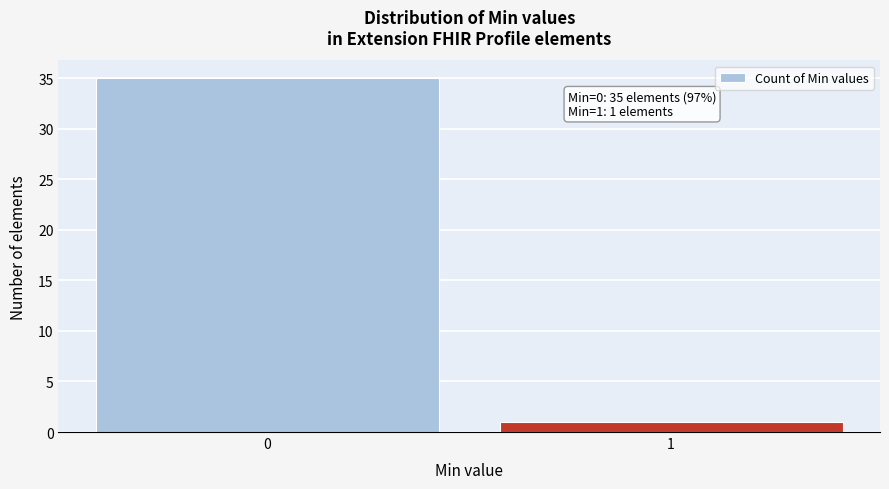

Reading right to left, transcribe all the data shown in this chart.

1	35